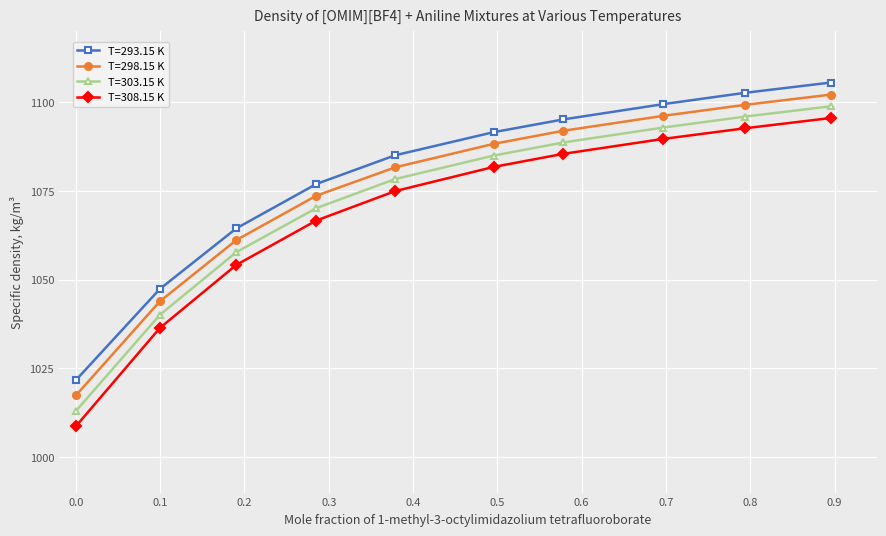

What is the highest value of the T=303.15 K series?

1098.9